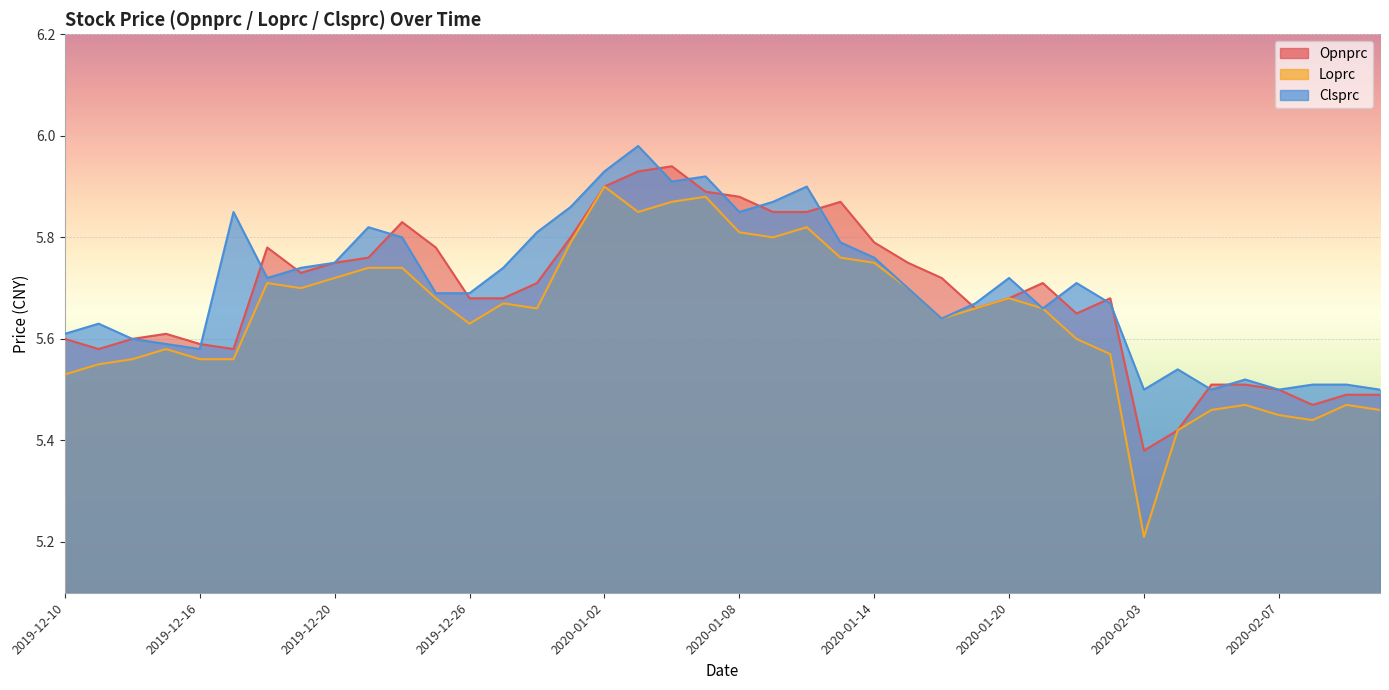

What position from the right is 2019-12-13?

37